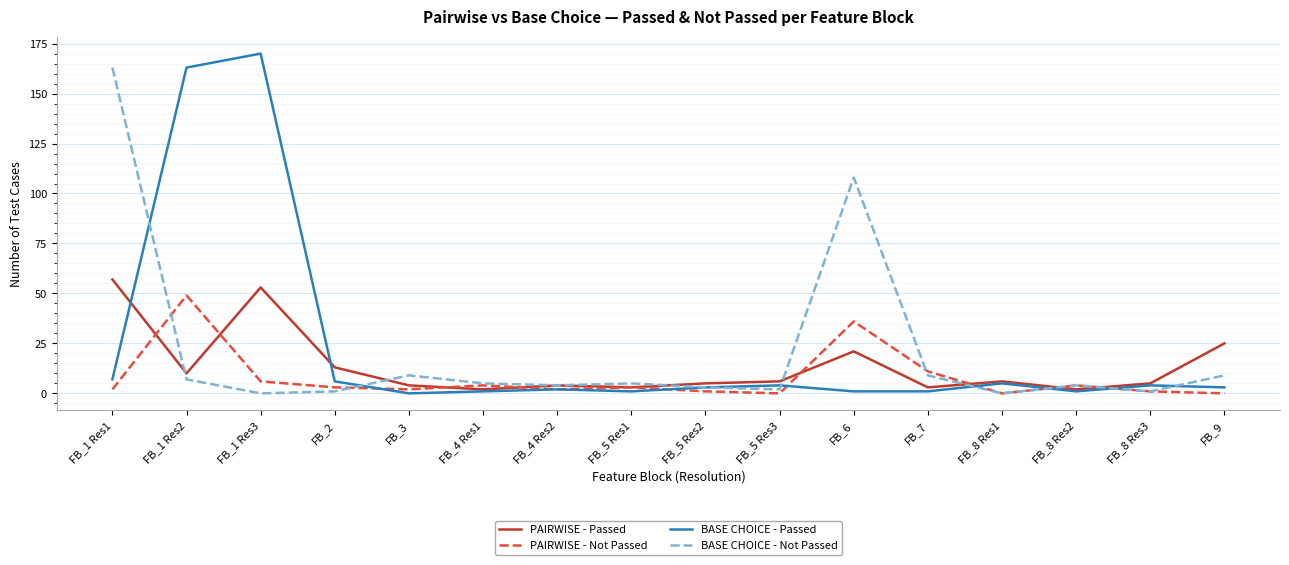

What is the highest value of the PAIRWISE - Not Passed series?

49